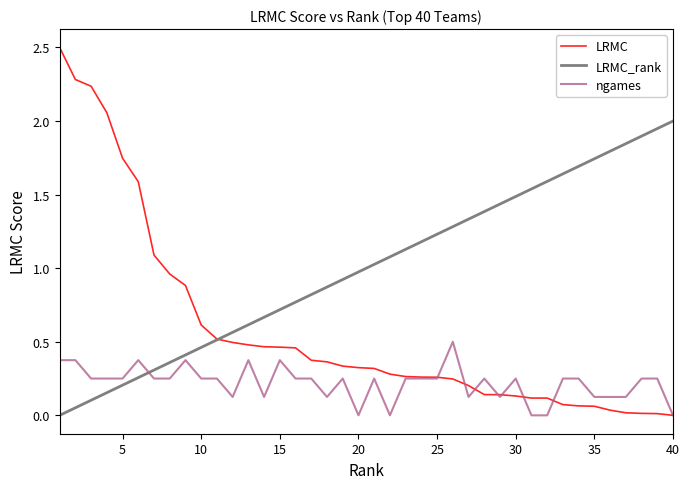

Which series has the largest range (max minus min)?

LRMC